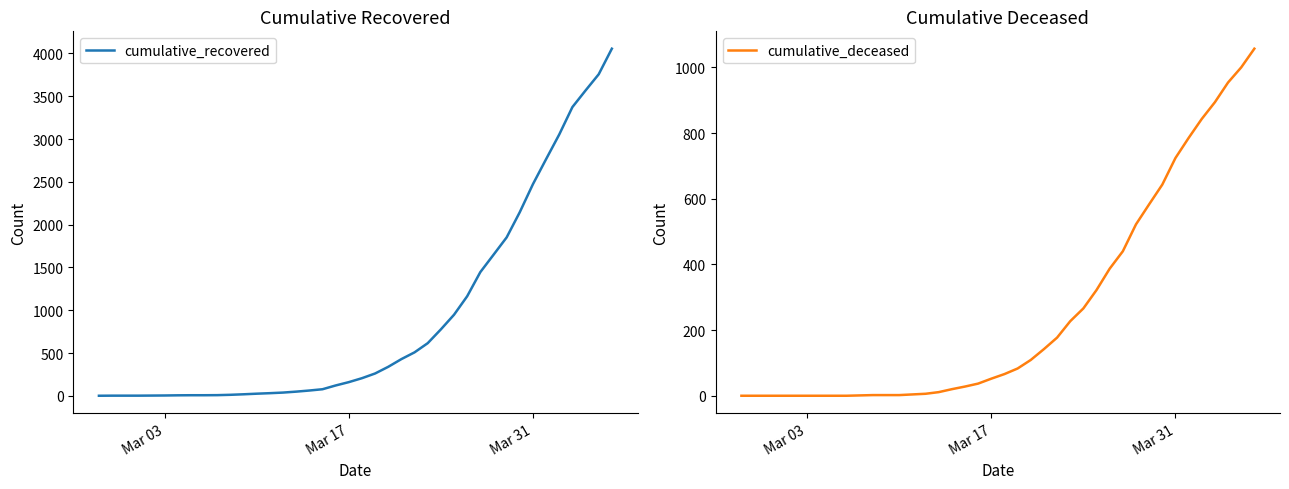

What is the average value of the cumulative_recovered series?

901